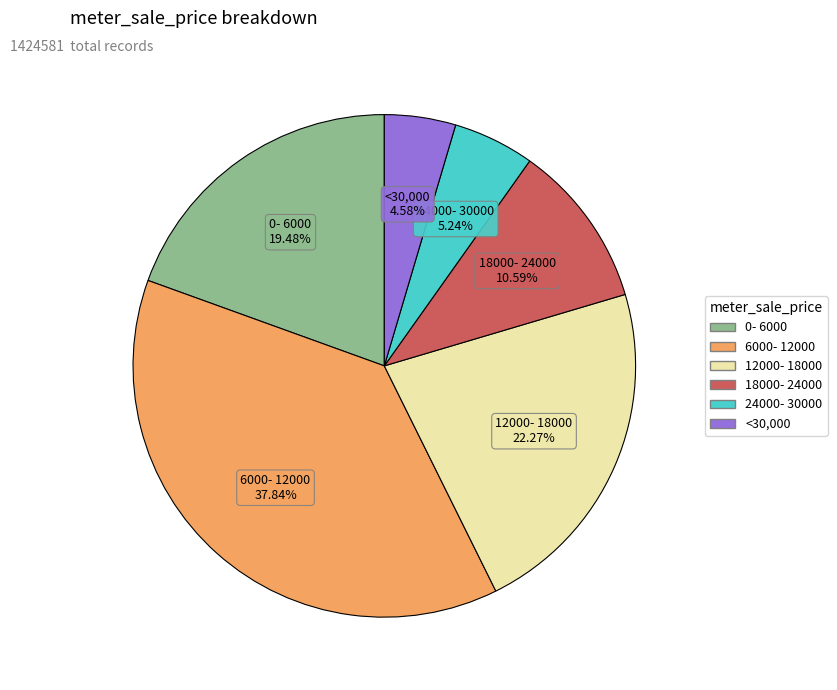

To the nearest percent, what portion does 18000- 24000 represent?

11%